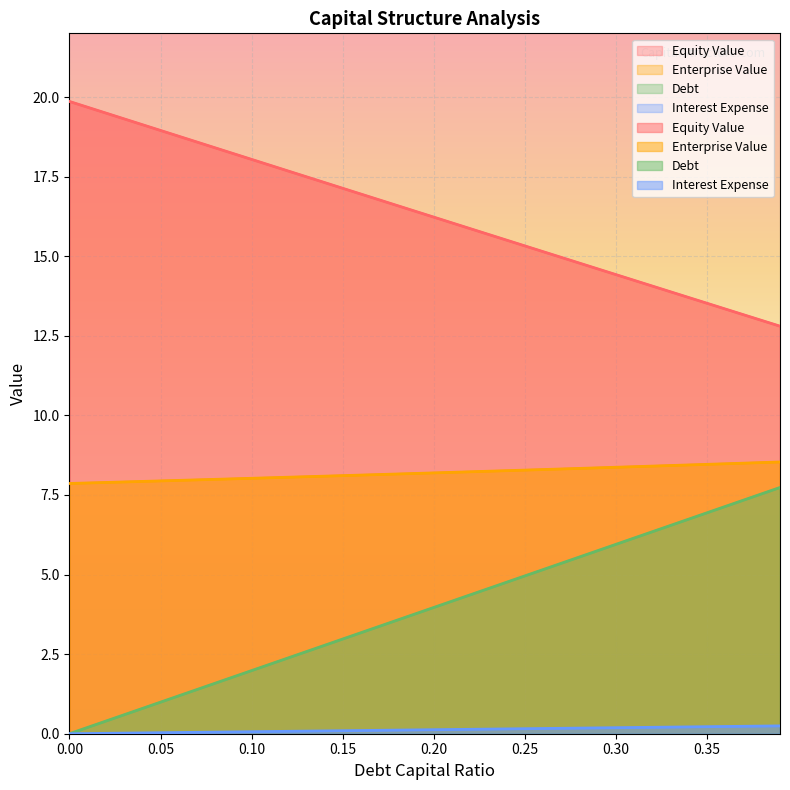

Is the value of debt at 0.16 greater than the value of debt_capital at 0.0?

Yes